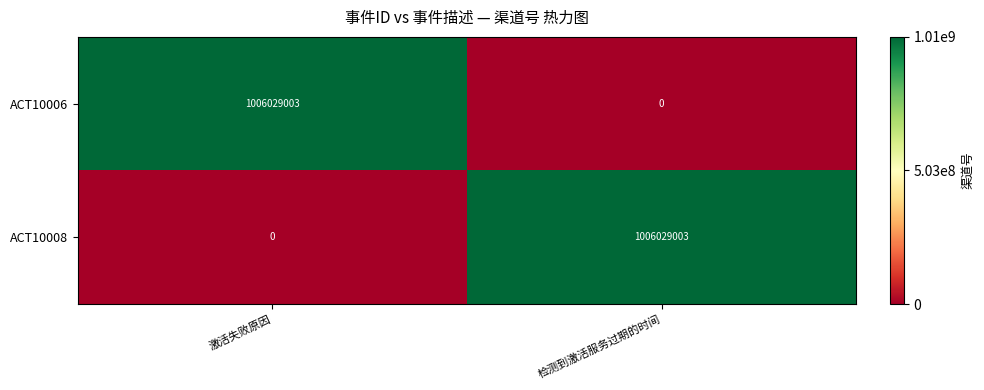

The value of ACT10008 at 激活失败原因 is 0. True or false?

True